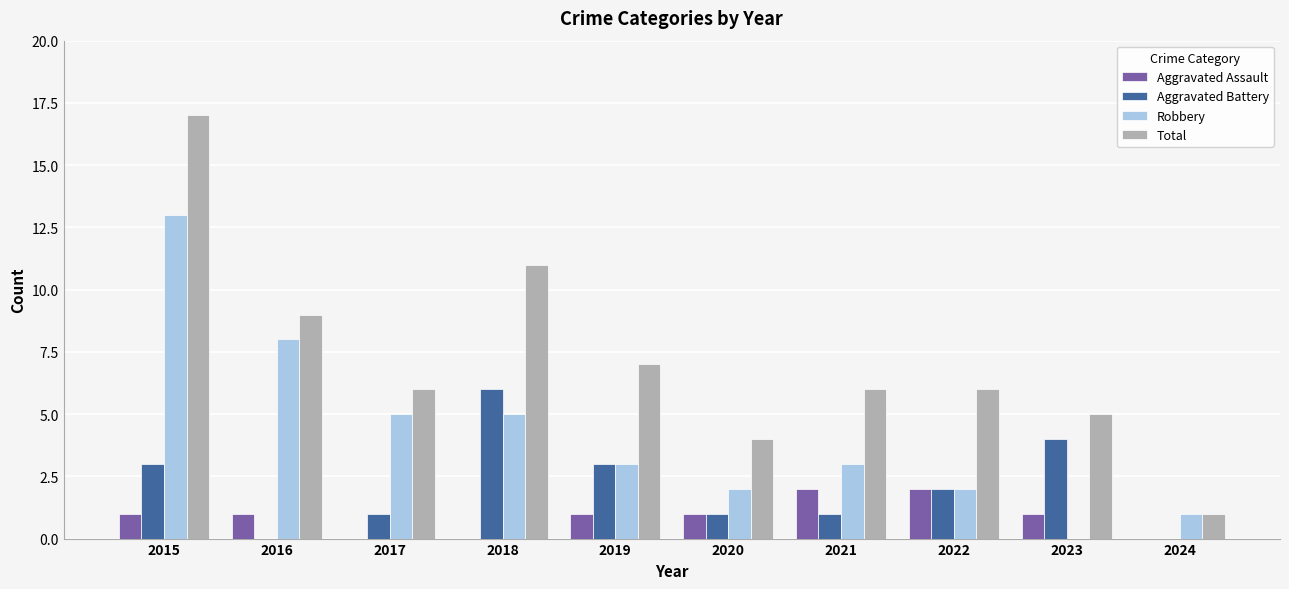

Is it true that Robbery equals 7 at 2017?

False